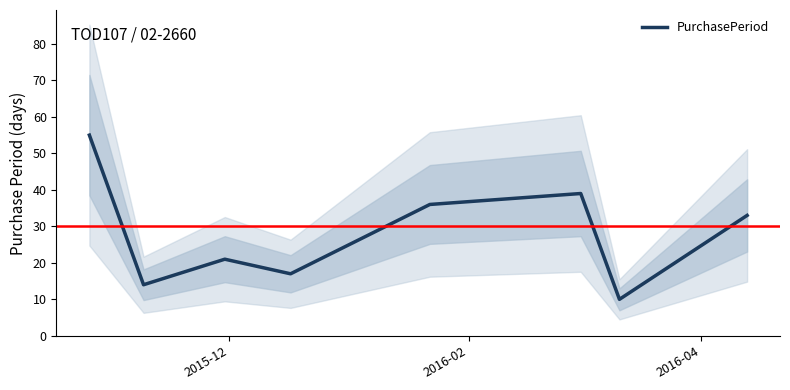

What is the average value?

28